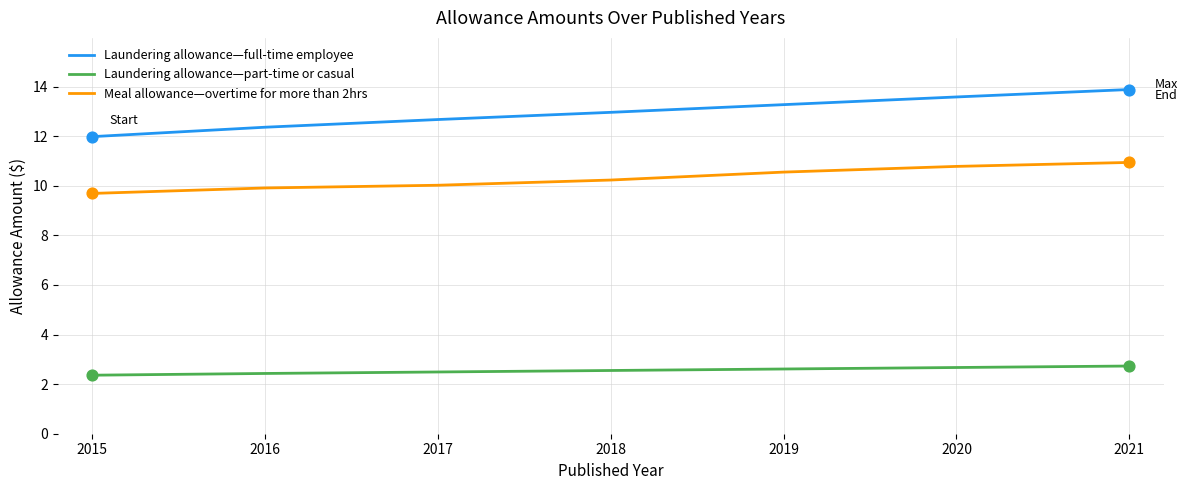

What are all the series names shown in the legend?

Laundering allowance—full-time employee, Laundering allowance—part-time or casual, Meal allowance—overtime for more than 2hrs